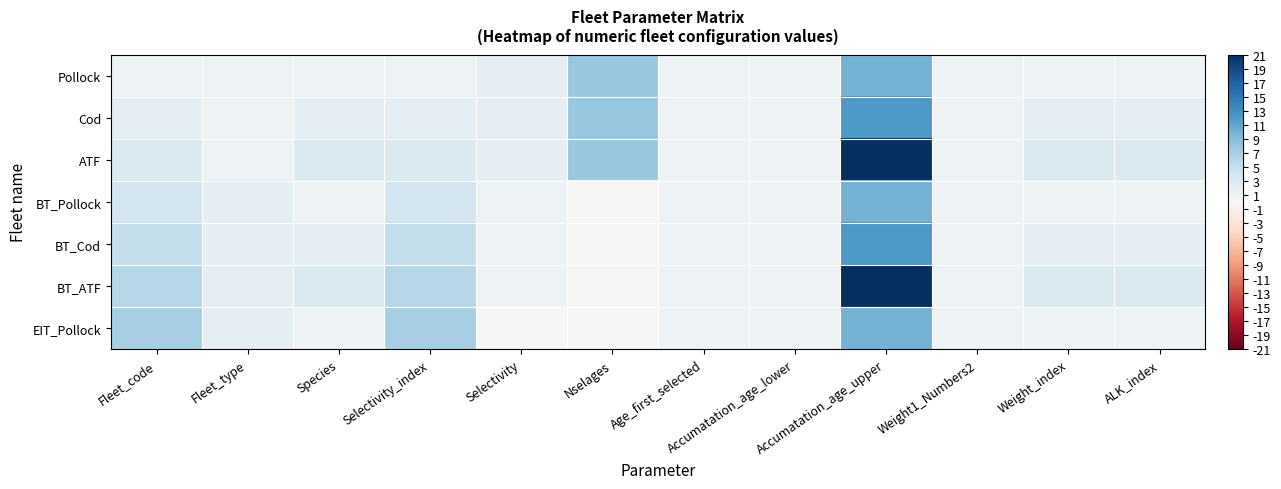

At which category is the sum across all series the highest?

Accumatation_age_upper